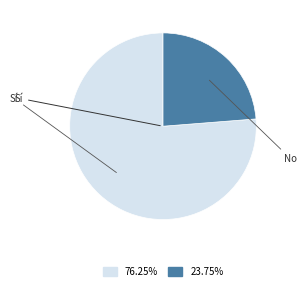

To the nearest percent, what is the difference between the largest and smallest slice percentages?

52%